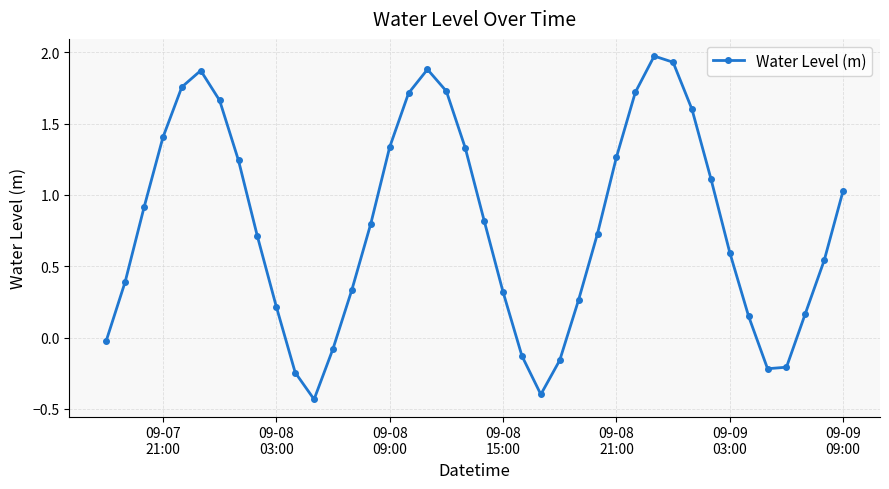

How many points are lower than both their immediate neighbors (excluding endpoints)?

3